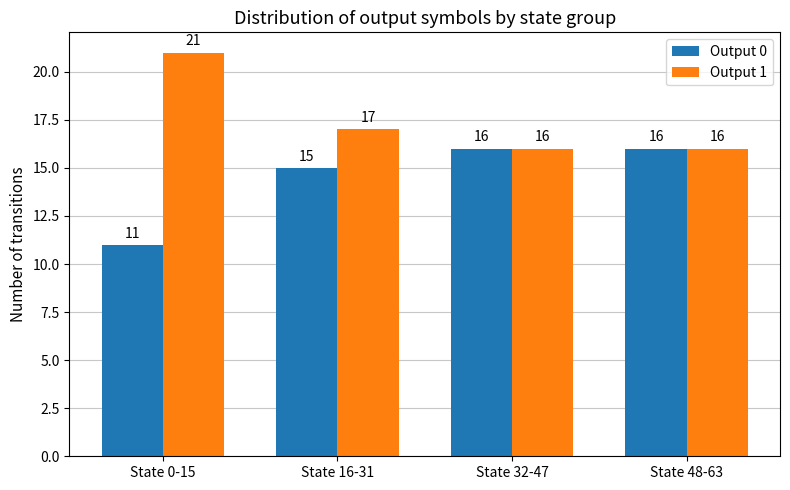

What position from the left is State 16-31?

2